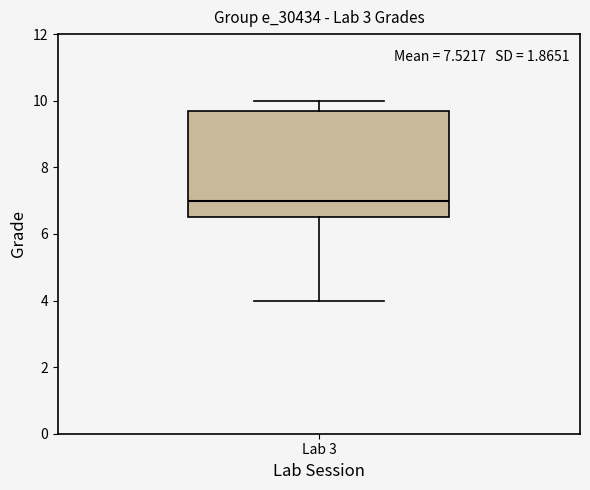

Read this box plot against the y-axis: the position of the median line, the range covered by the box, and the ends of both whiskers. The values are not printed on the chart, so give them approximately, as read against the axis.

median 7.0, box 6.6 to 9.8, whiskers 4.0 to 10.0